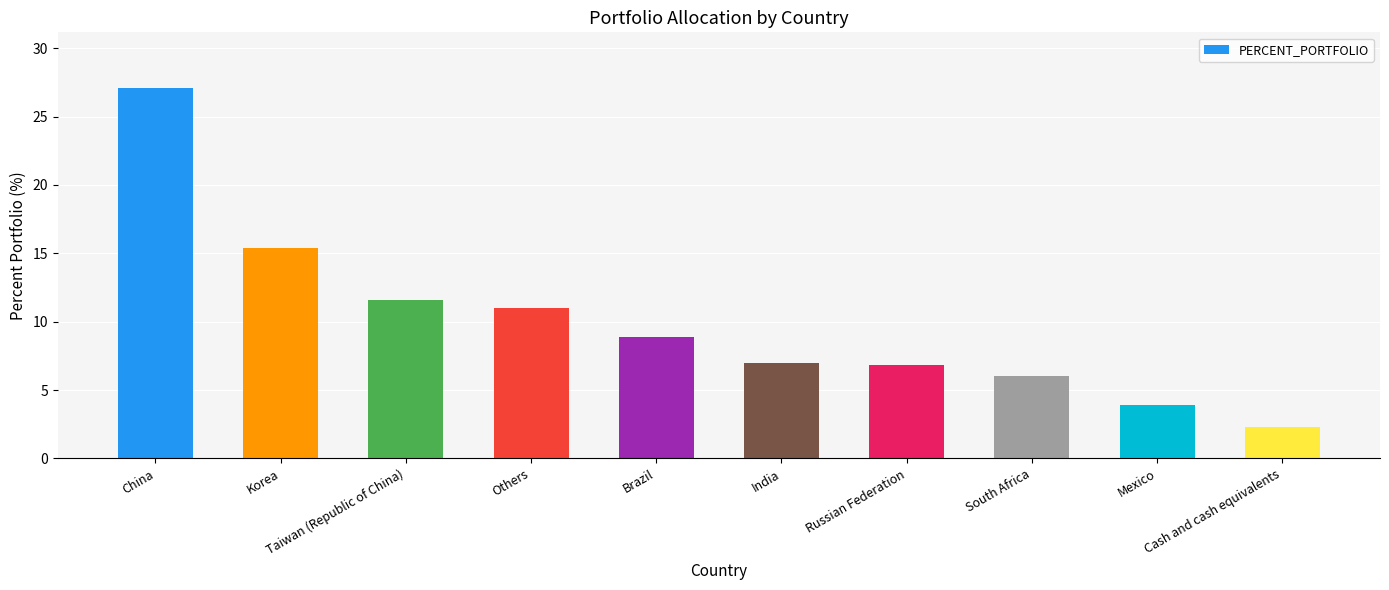

What is the greatest value displayed?

27.1